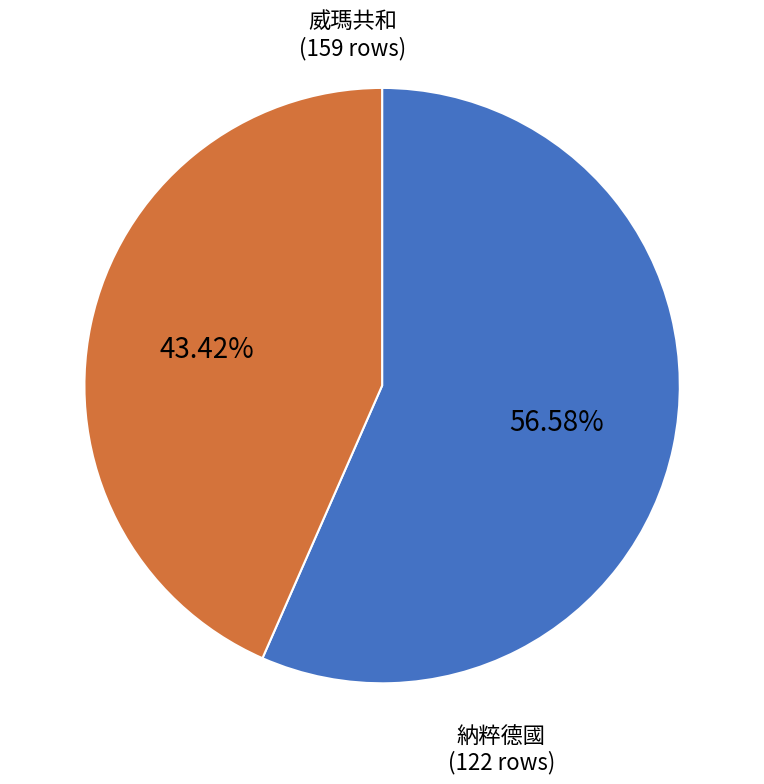

To the nearest percent, what portion does 納粹德國 represent?

43%